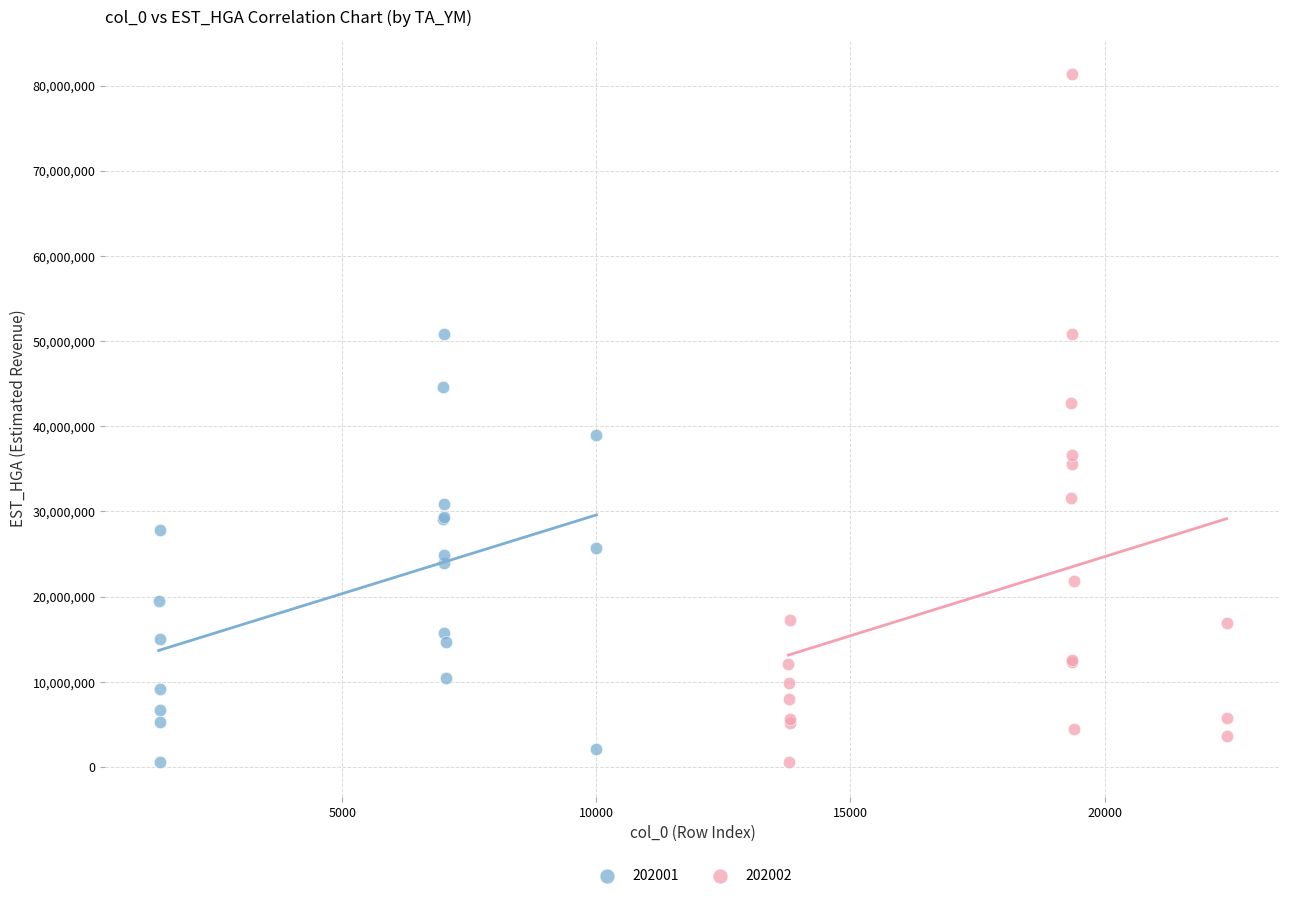

Which series has the largest Y range (max minus min)?

202002